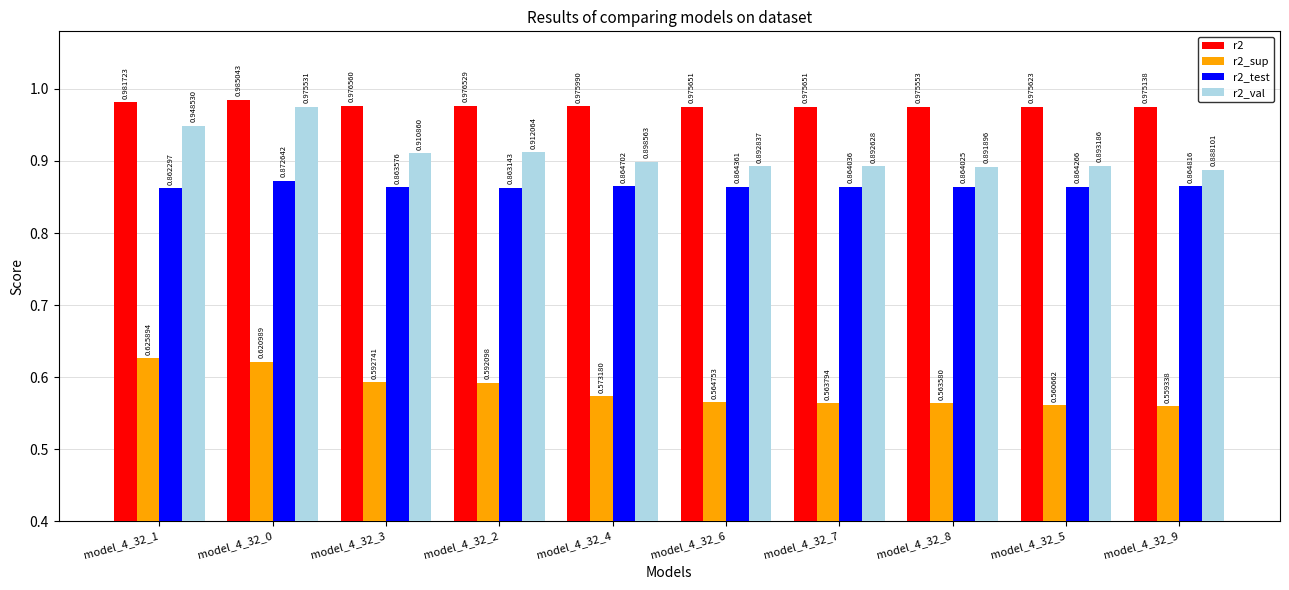

Is the value of r2_sup at model_4_32_0 greater than the value of r2 at model_4_32_8?

No